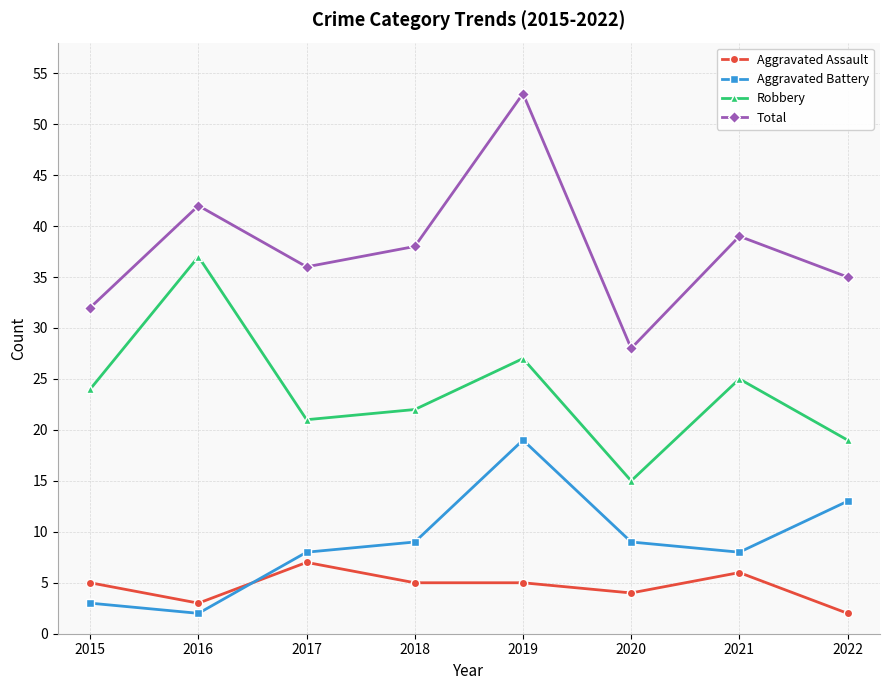

List the series in order of their peak value, lowest first.

Aggravated Assault, Aggravated Battery, Robbery, Total